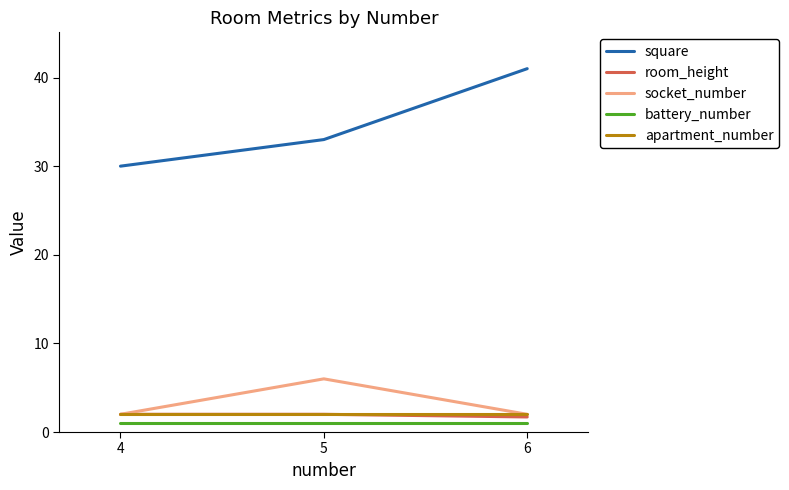

At which label does square reach its peak?

6